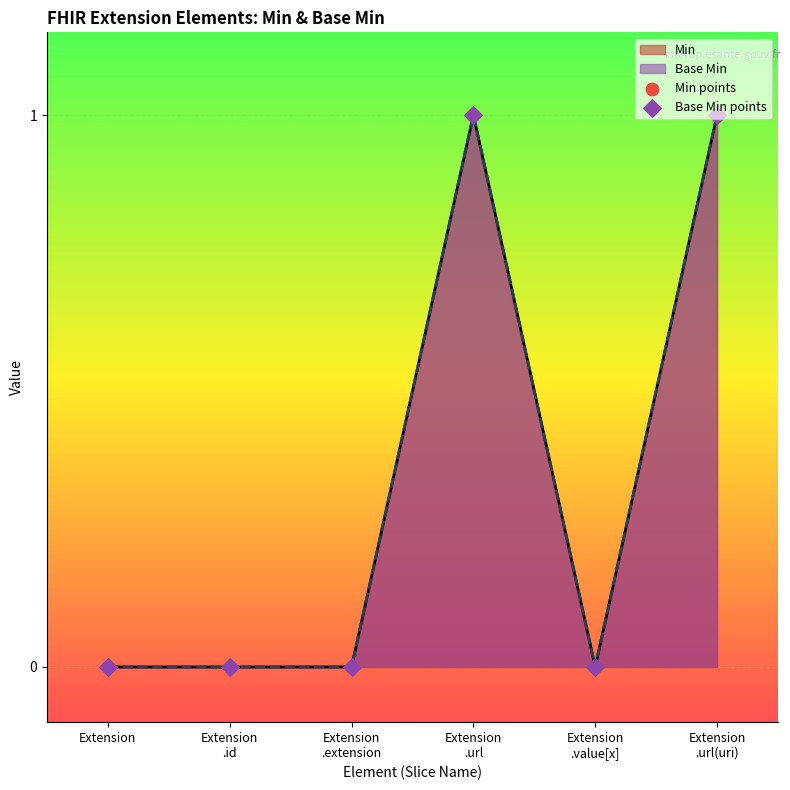

Which series has the largest Y range (max minus min)?

Min points